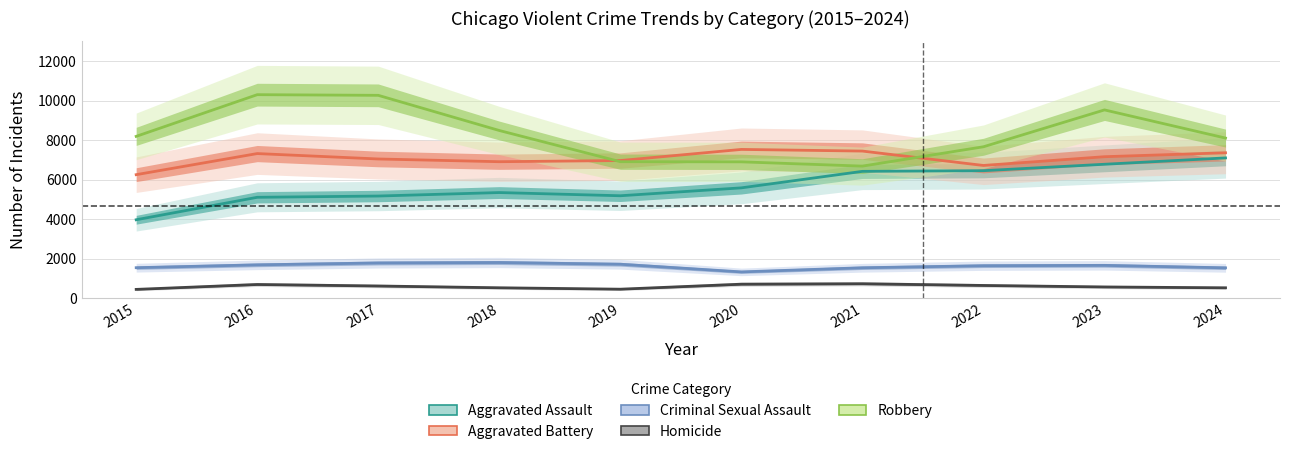

The Homicide series shows 762 at 2023. True or false?

False